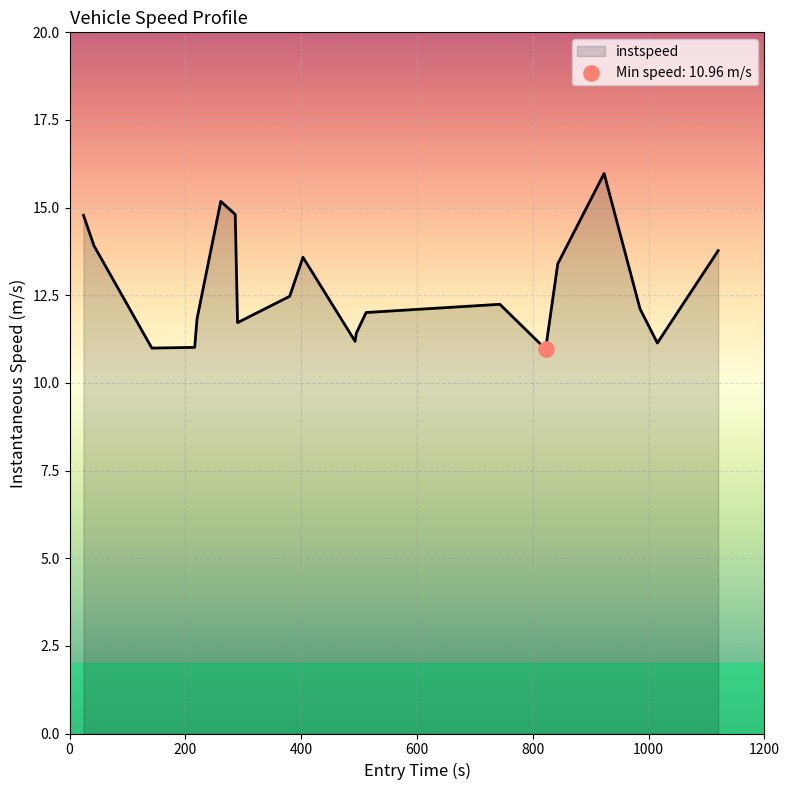

What is the smallest value displayed?

11.0